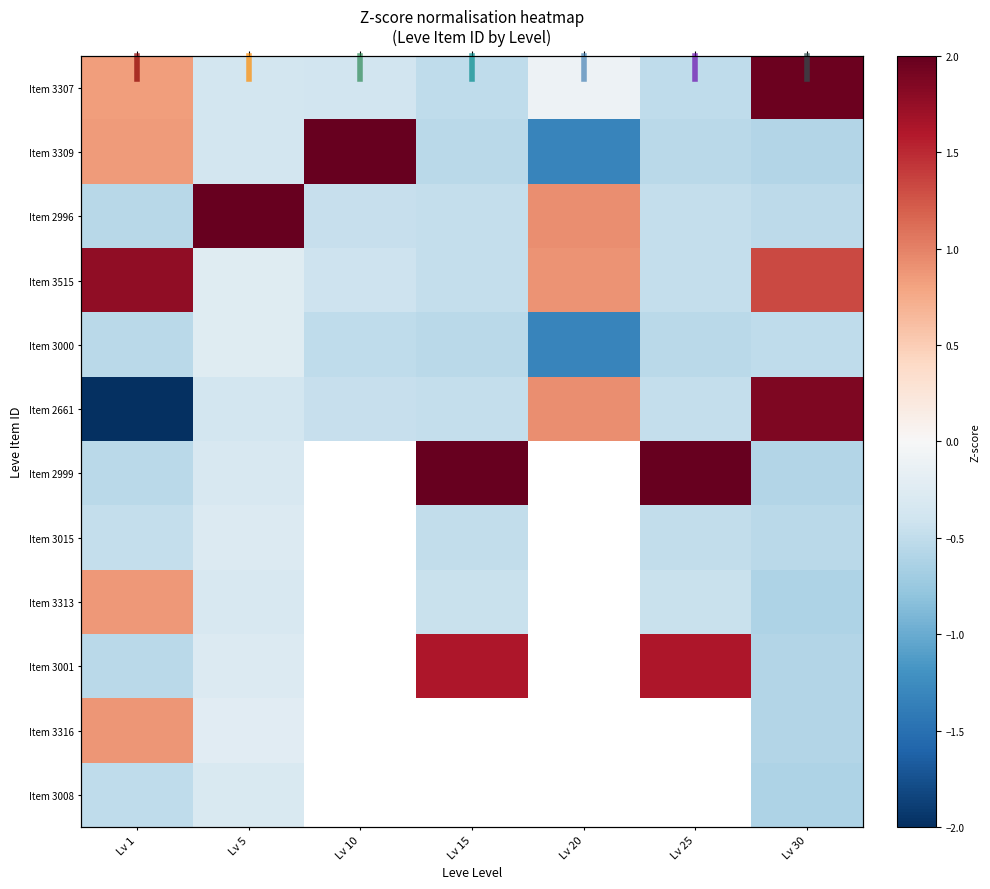

How many values in the Item 3313 series exceed 0?

1